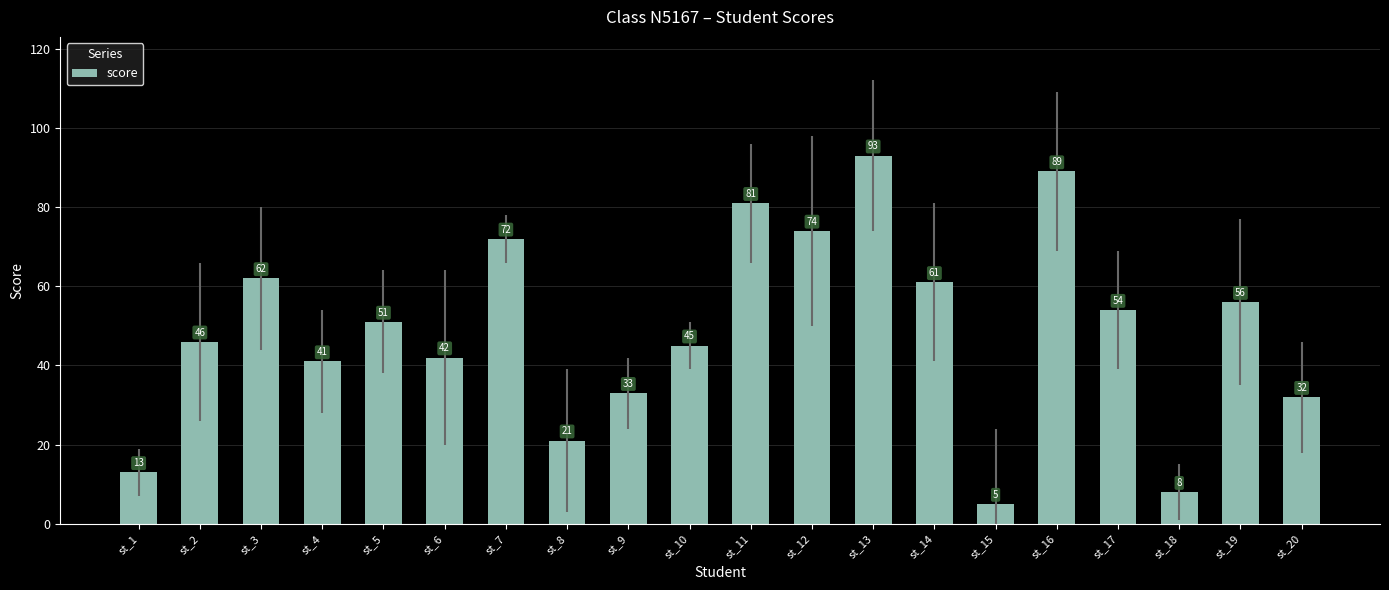

What is the value of the 20th bar from the left?

32